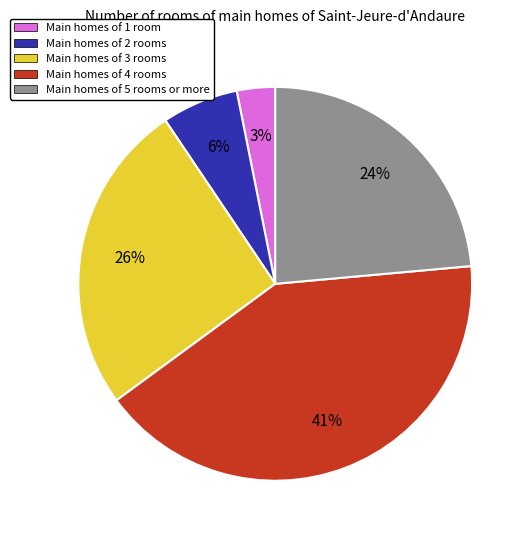

To the nearest percent, what portion does Main homes of 3 rooms represent?

26%